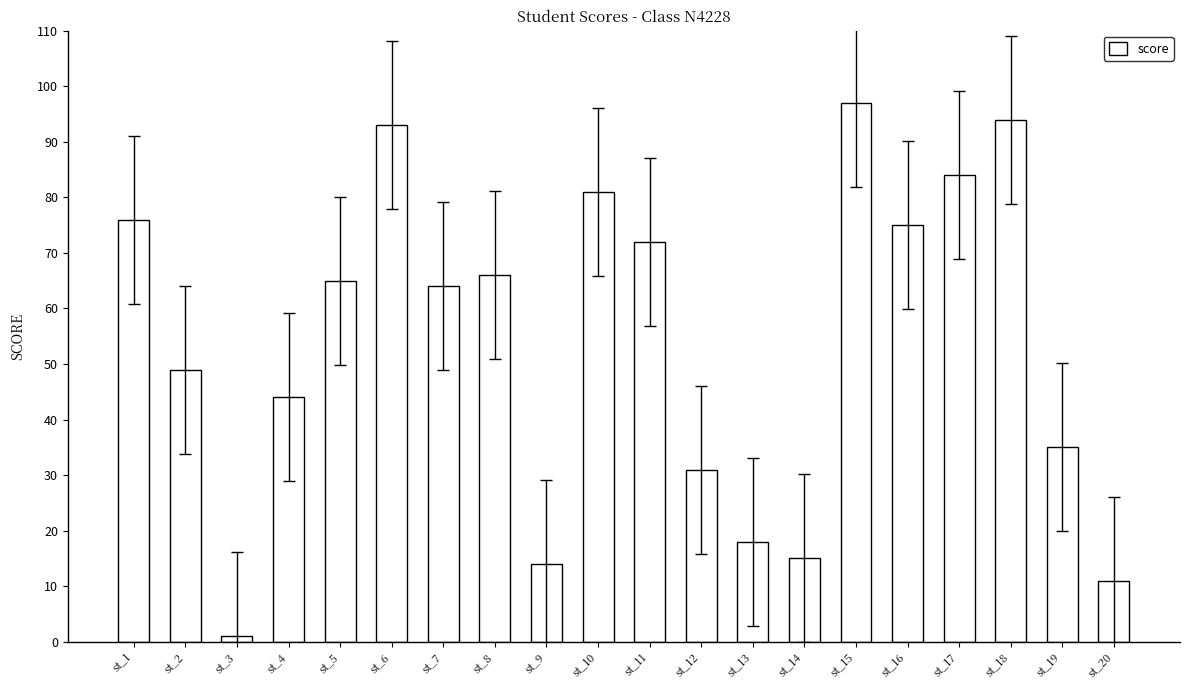

What is the difference between the maximum and minimum values?

96